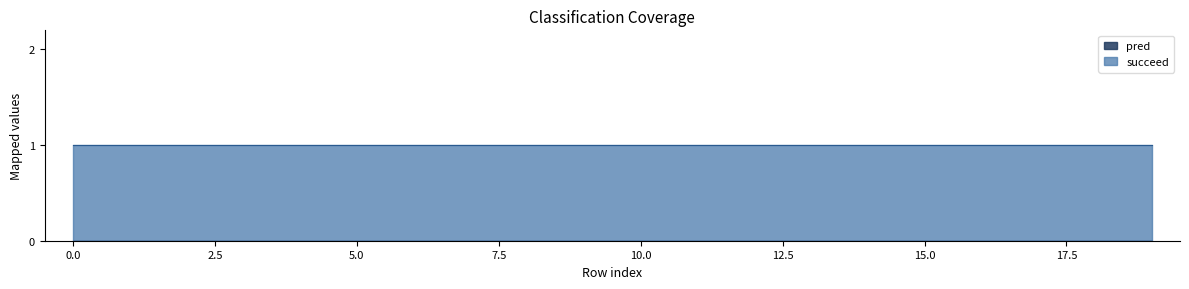

Rank the series by their average value, from lowest to highest.

pred, succeed